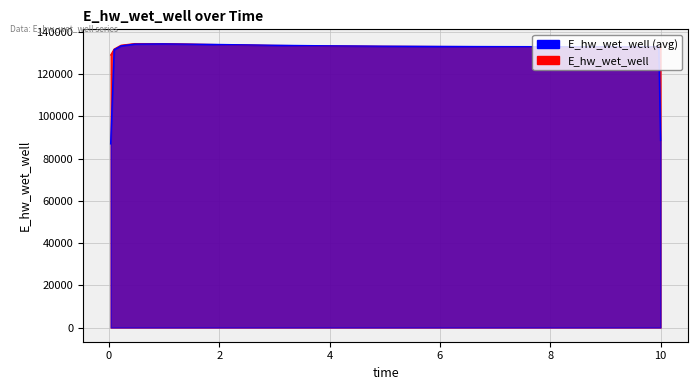

True or false: the data has more than 2 interior local peaks.

False